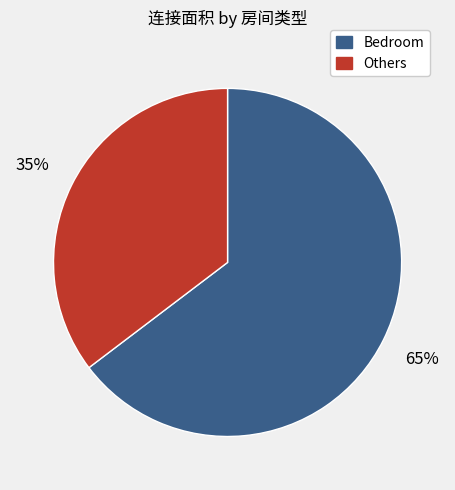

To the nearest percent, what is the average slice percentage?

50%